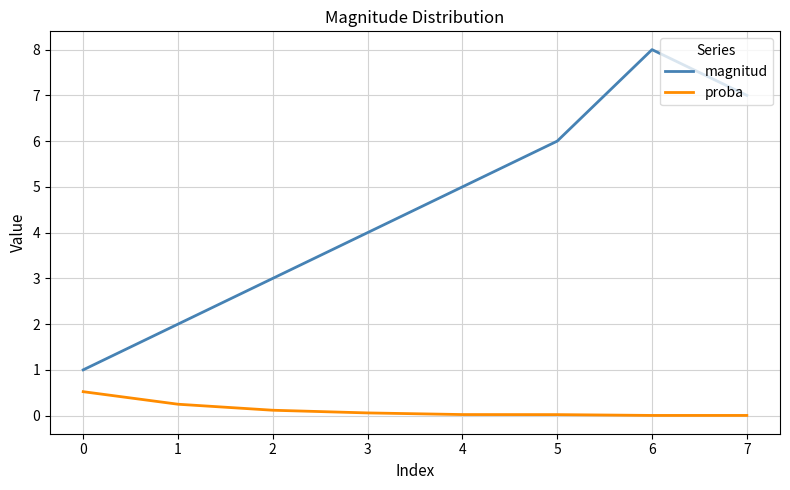

What is the highest value of the proba series?

0.5